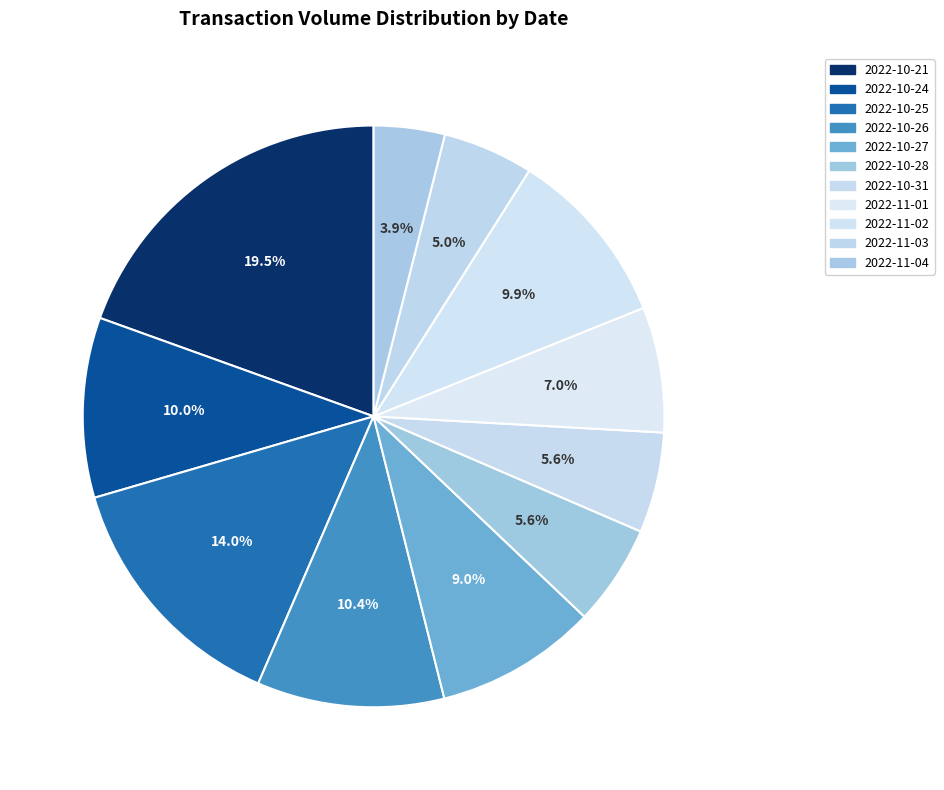

Count the number of slices in the pie.

11